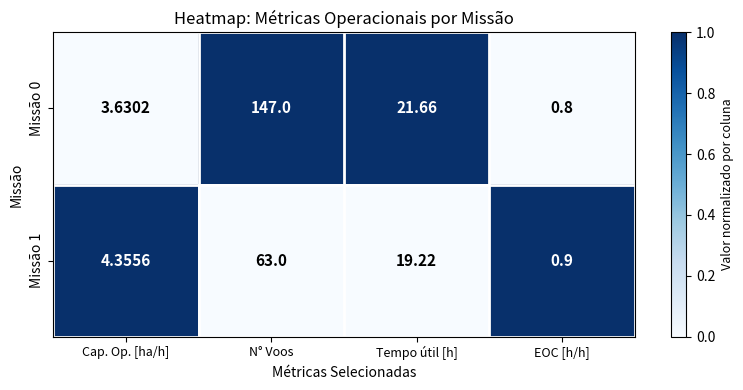

At which label does Missão 1 reach its minimum?

EOC [h/h]